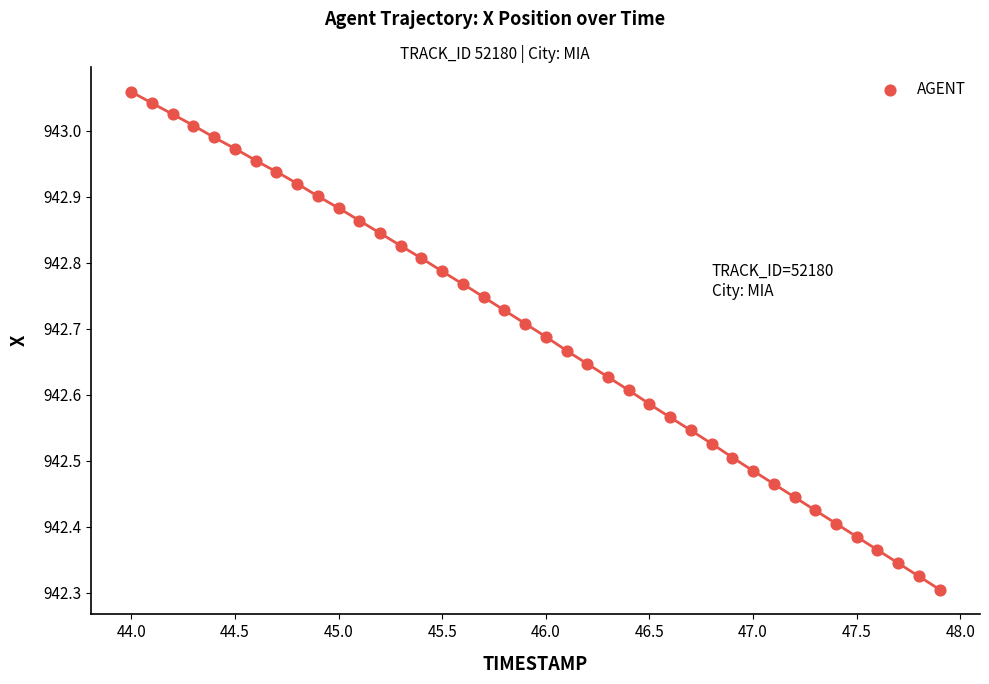

What is the range of Y values (max minus min)?

0.8